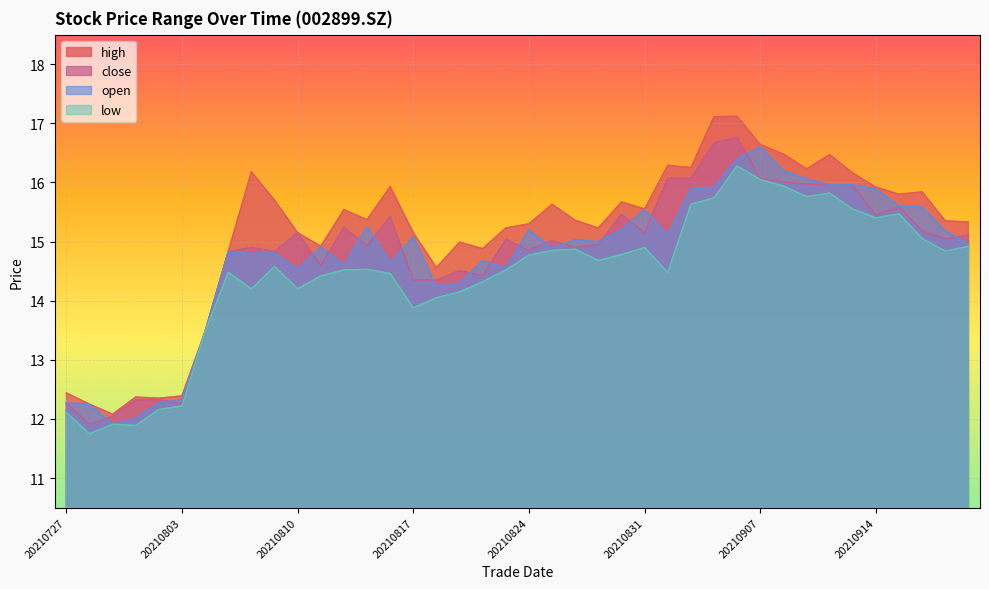

Where is the first local minimum for low?

20210728